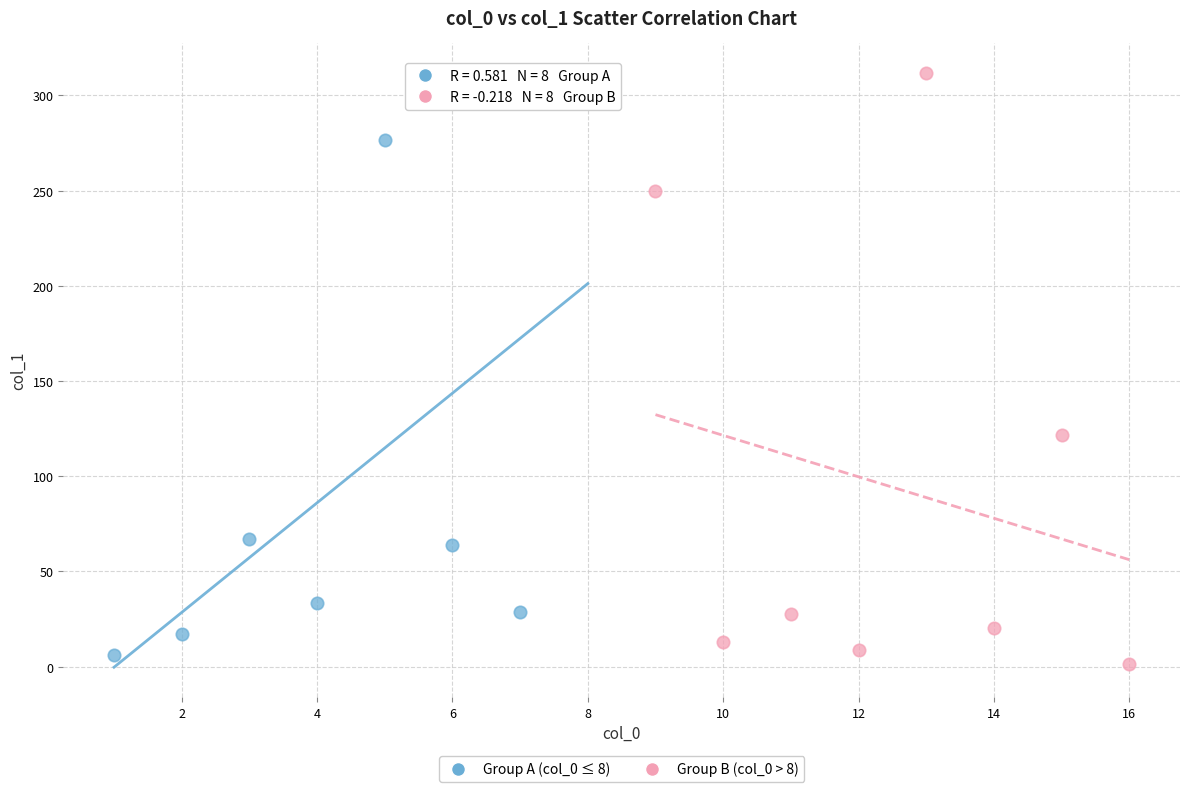

What are all the series names shown in the legend?

Group A (col_0 ≤ 8), Group B (col_0 > 8)